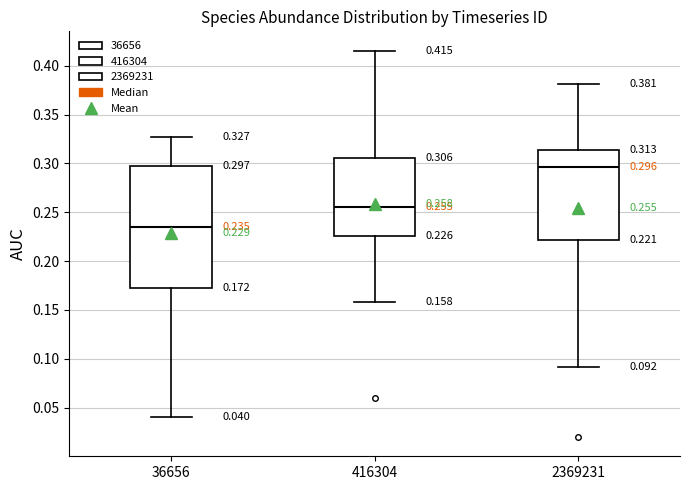

Which box's median line is the highest?

2369231